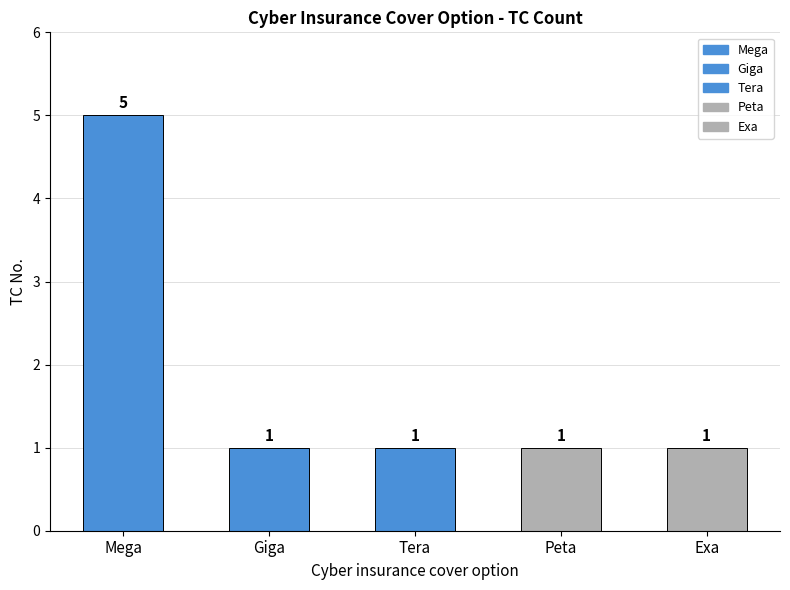

Reading left to right, extract all data points from this chart.

Mega=5	Giga=1	Tera=1	Peta=1	Exa=1